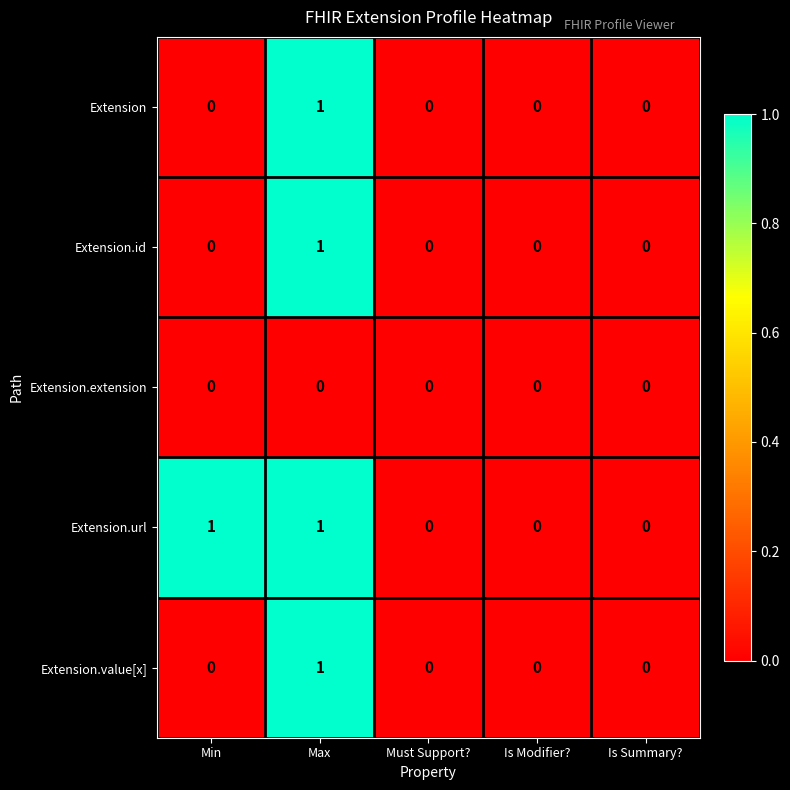

Which series changed the most between Min and Is Modifier??

Extension.url